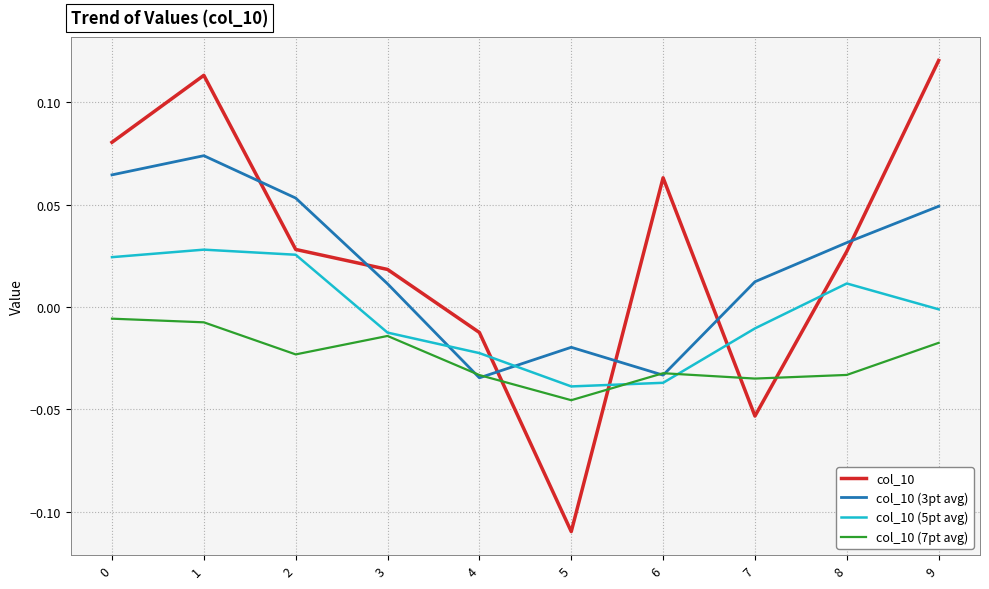

True or false: col_10 has a value of 0.2 at 1.

False